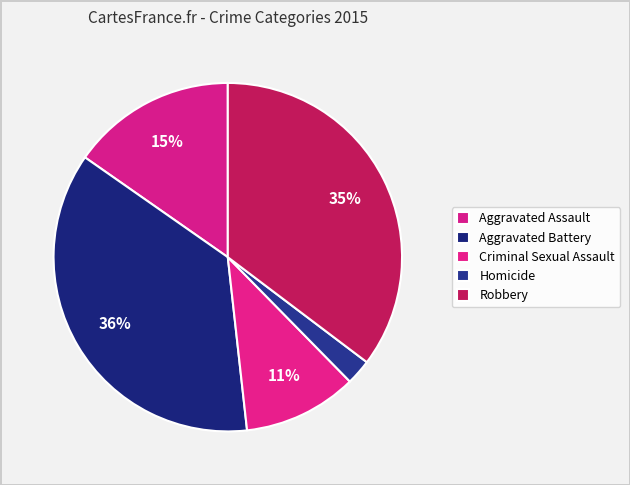

What is the smallest slice in the pie chart?

Homicide